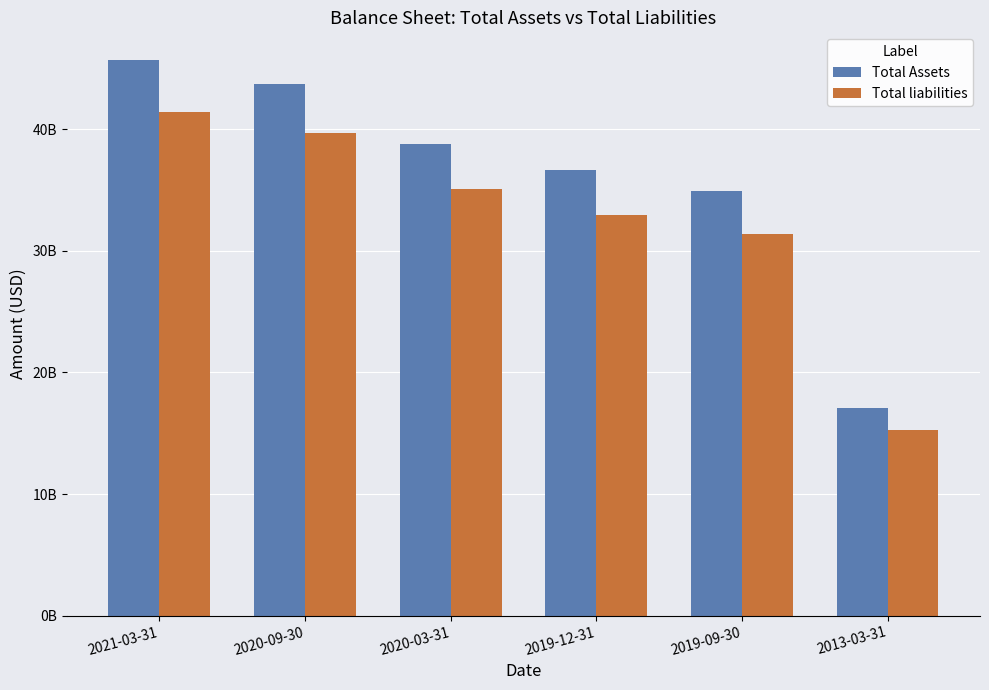

At which label does Total liabilities reach its peak?

2021-03-31